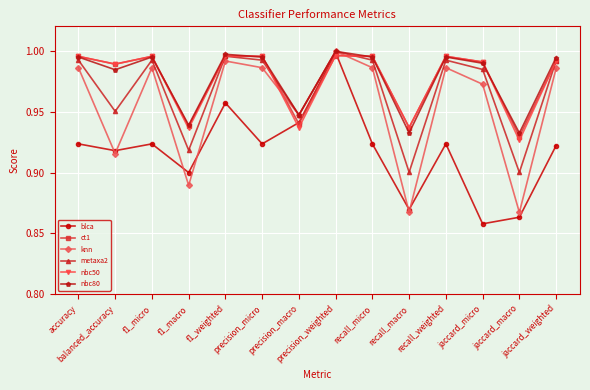

What is the sum of the blca values at accuracy and precision_macro?

1.9